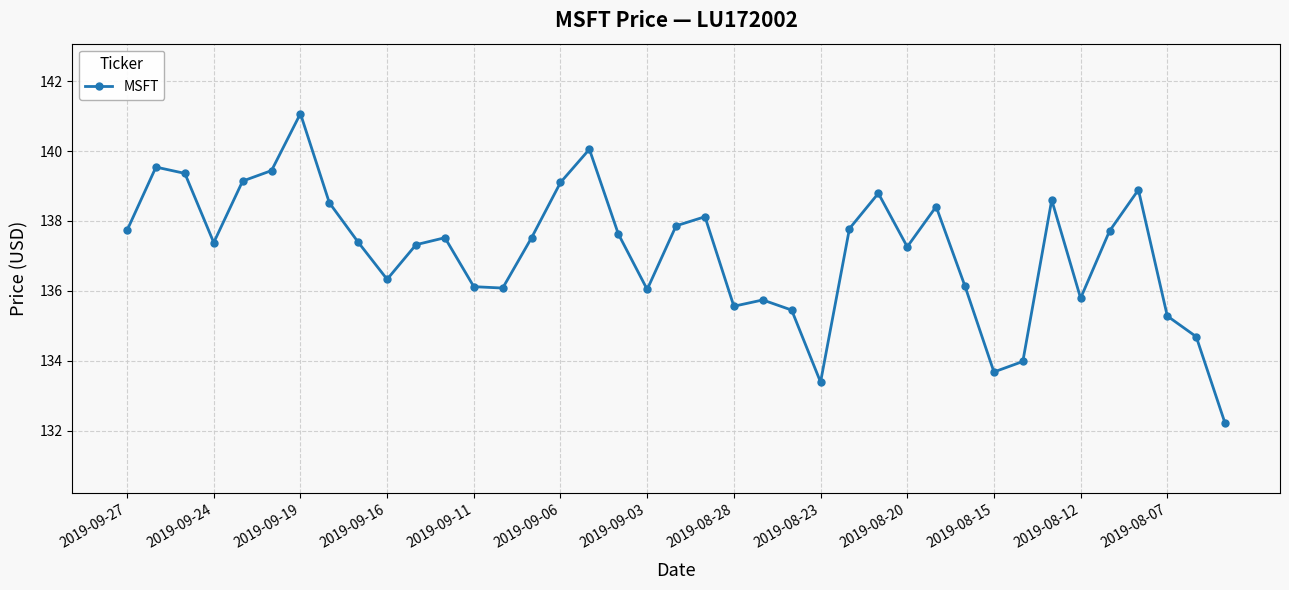

What is the minimum value shown in the chart?

132.2